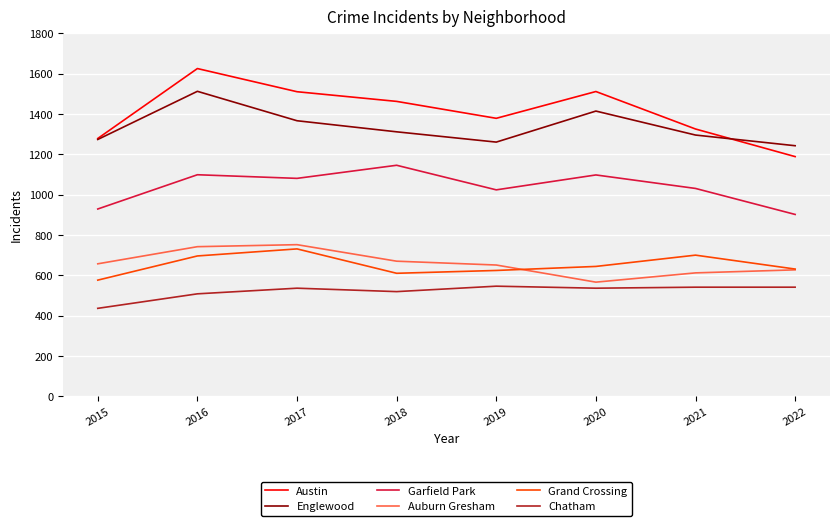

At which category does Austin reach its first local peak?

2016